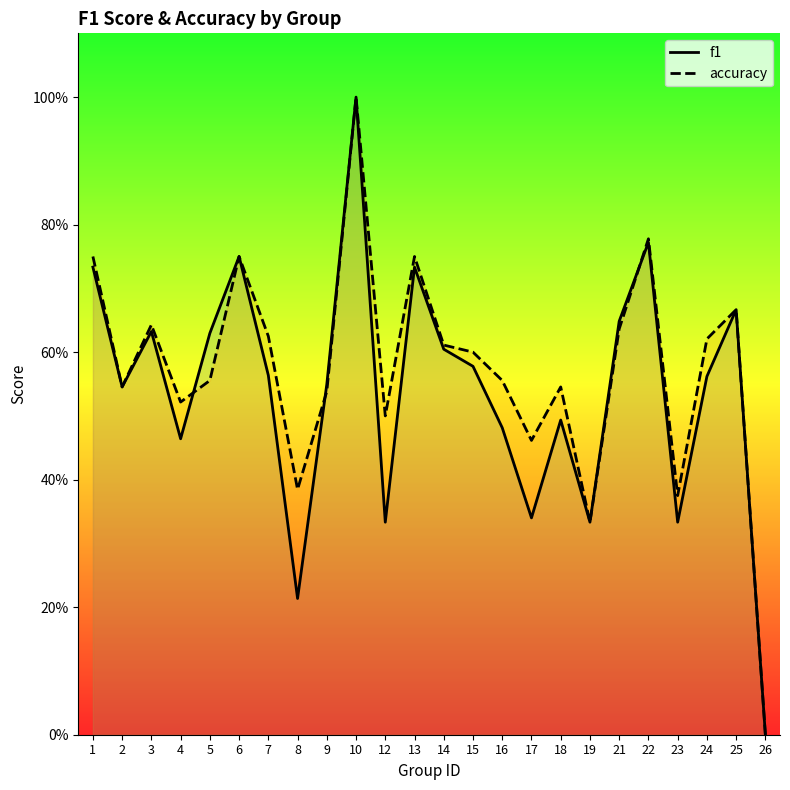

List the series in order of their overall mean, highest first.

accuracy, f1